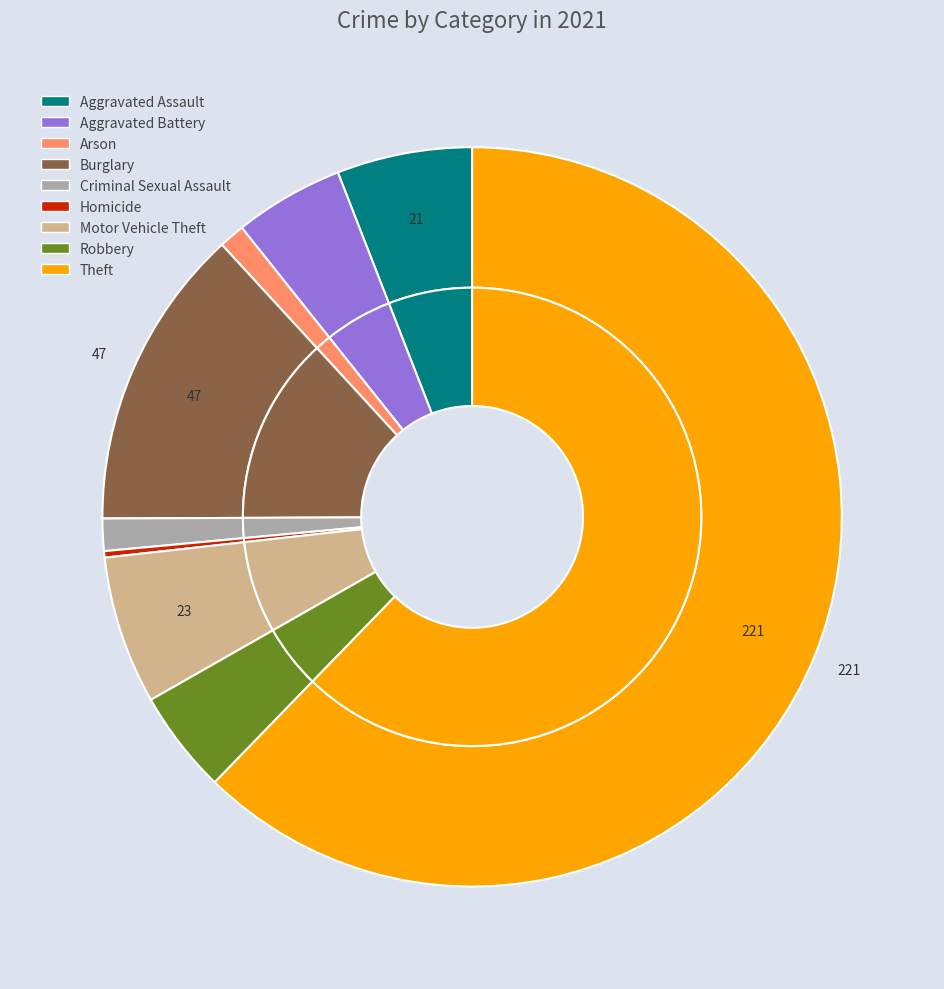

To the nearest percent, what is the average slice percentage?

11%